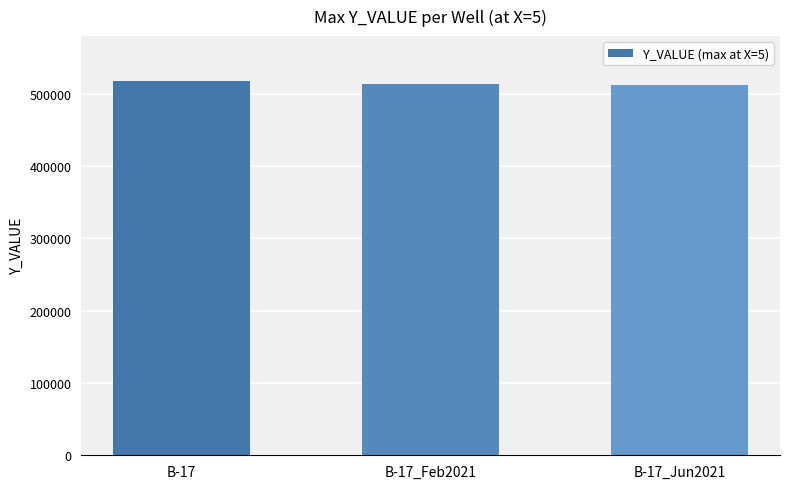

How many values are between 512057 and 517916?

3